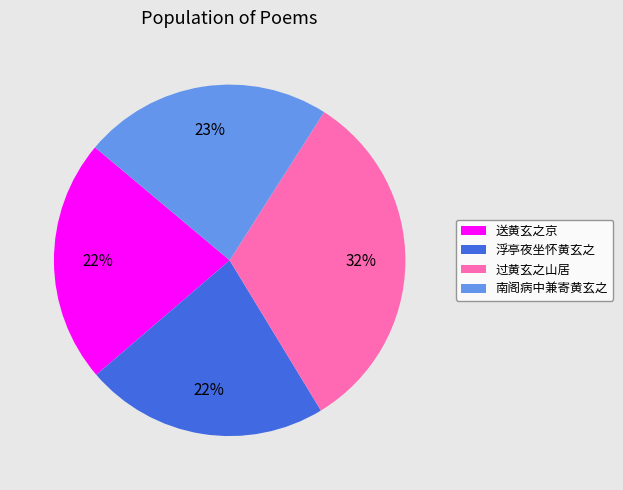

Approximately how many times larger is the value at 送黄玄之京 compared to 南阁病中兼寄黄玄之?

1.0